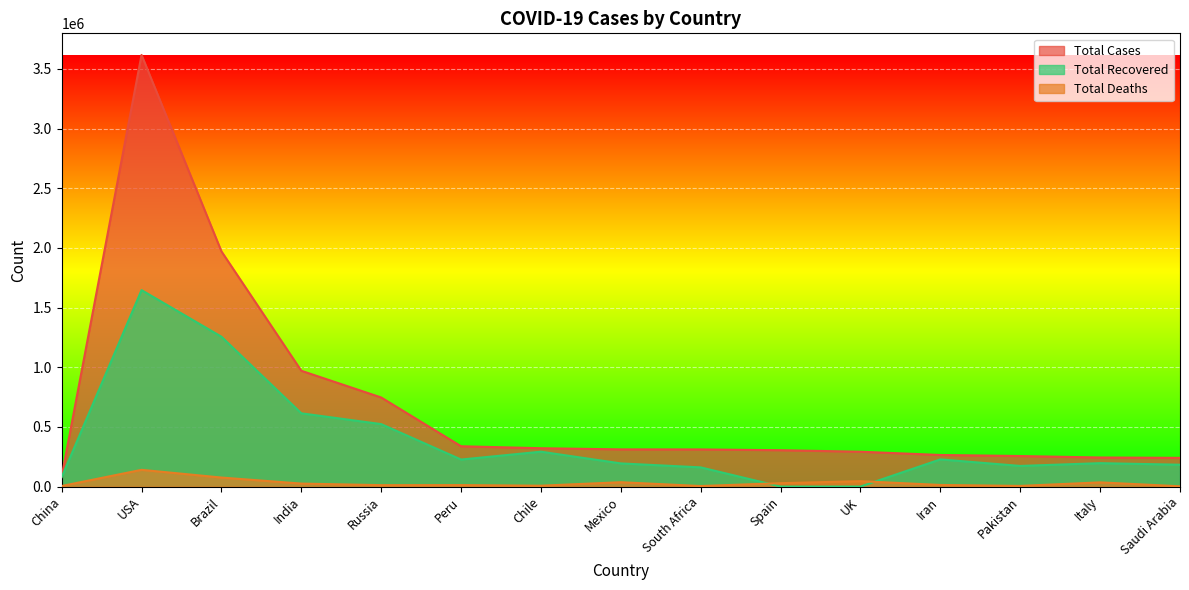

At which category does Total Recovered reach its first local valley?

Peru